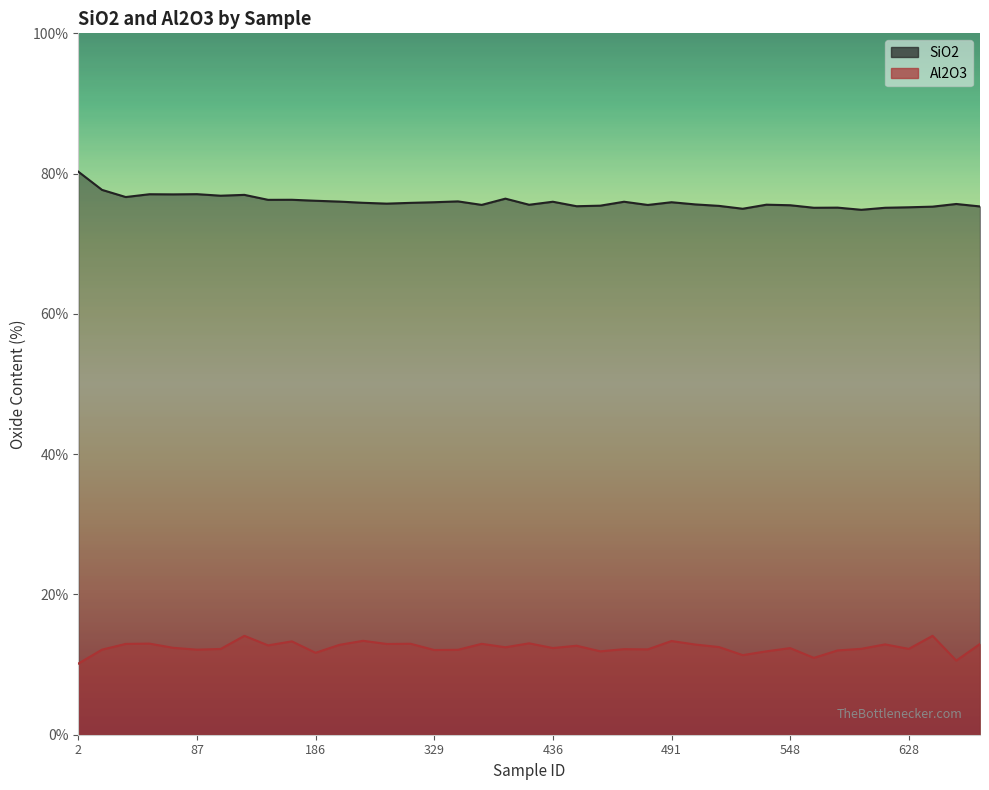

What is the difference between the highest and lowest values at 186?

64.4